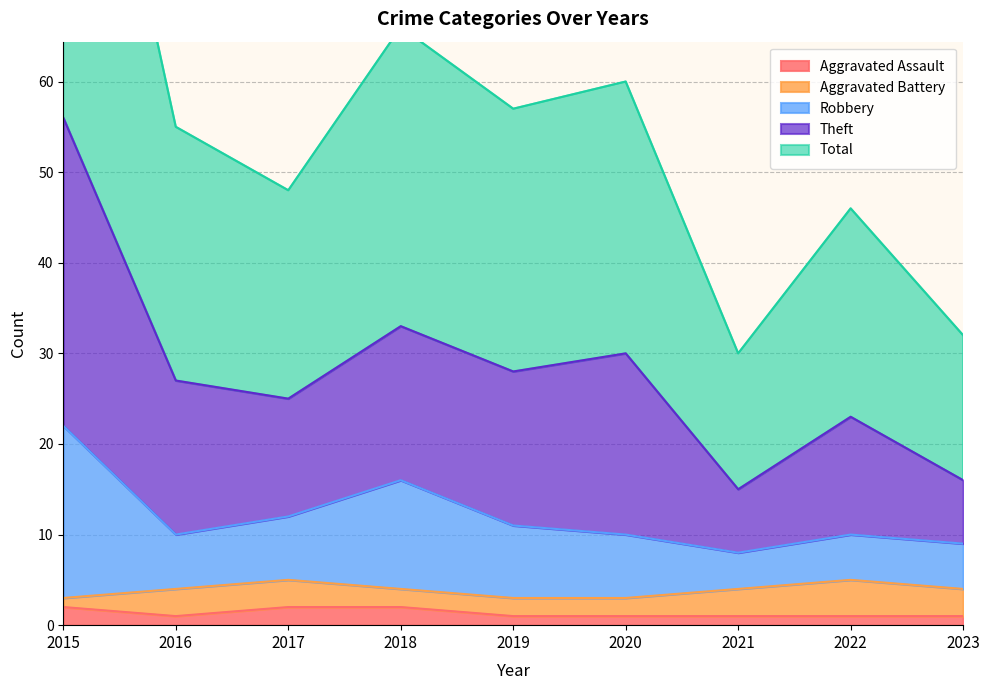

True or false: Theft and Robbery intersect in this chart.

False